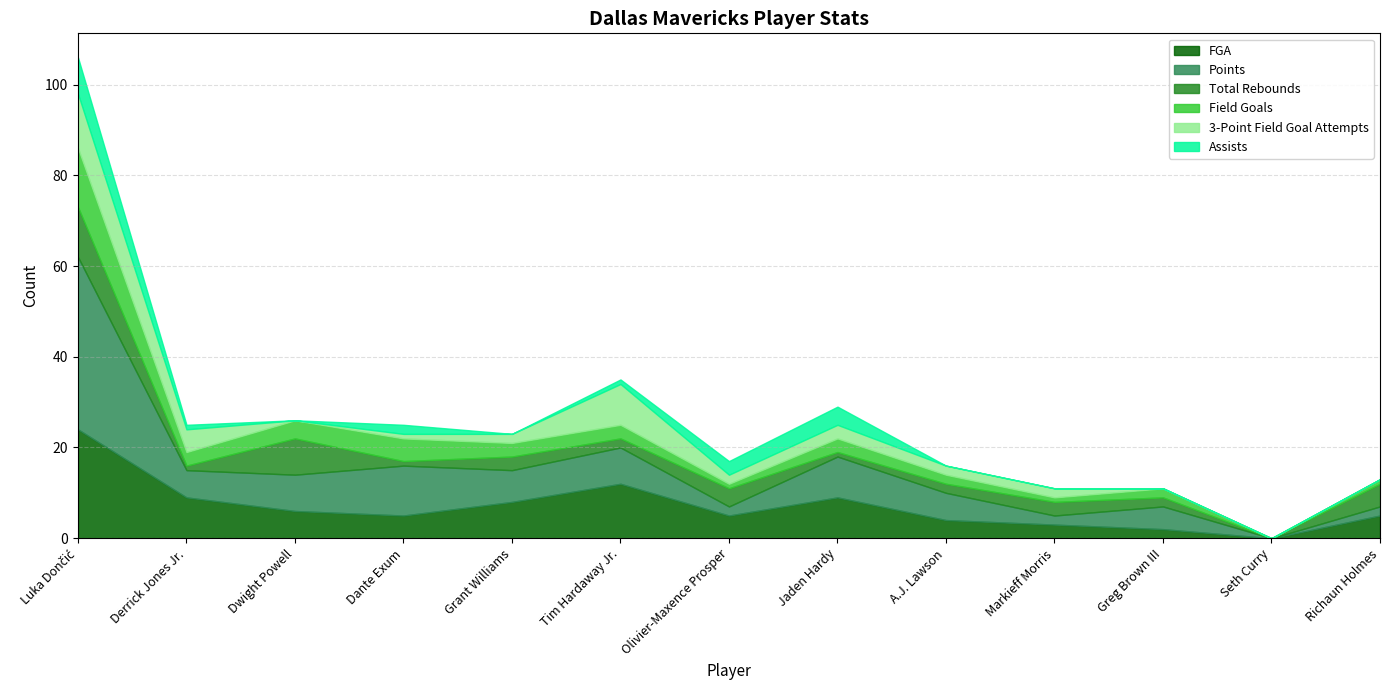

How many lines are shown in the chart?

6